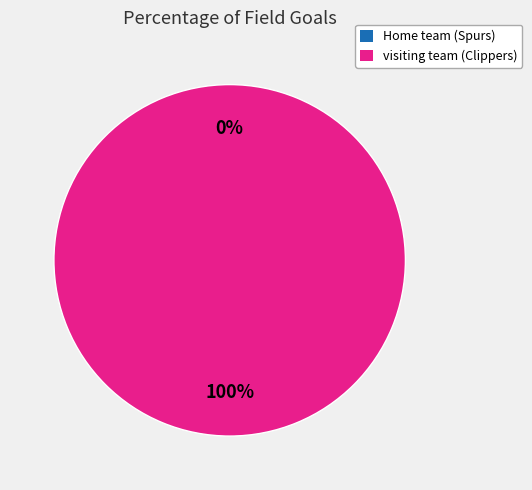

Is there a majority slice in this chart?

Yes